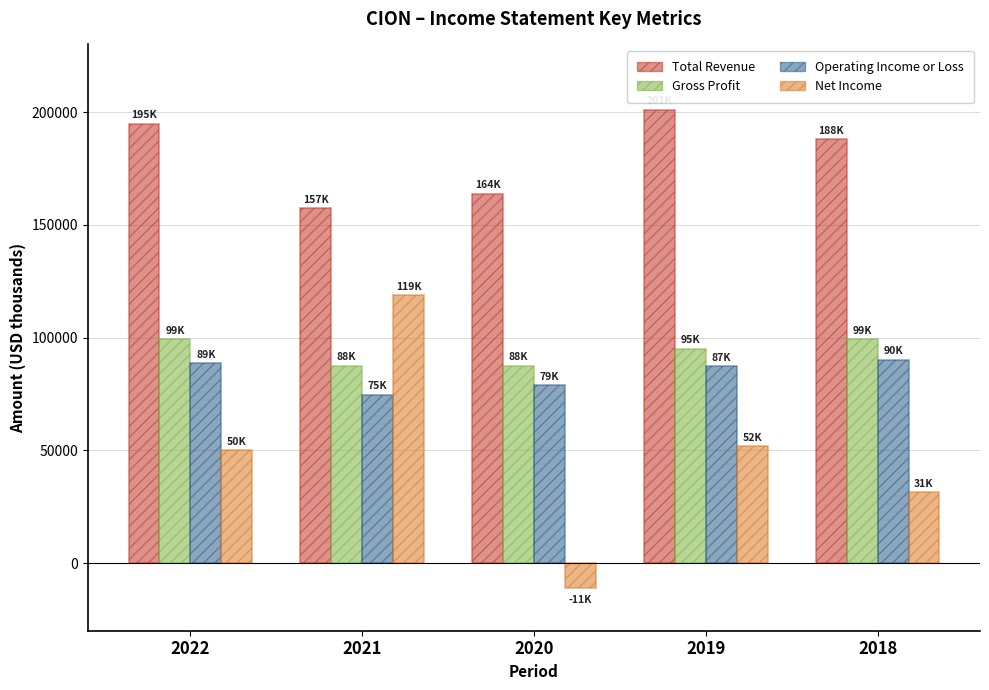

What is the difference between the Total Revenue values at 2018 and 2020?

24300